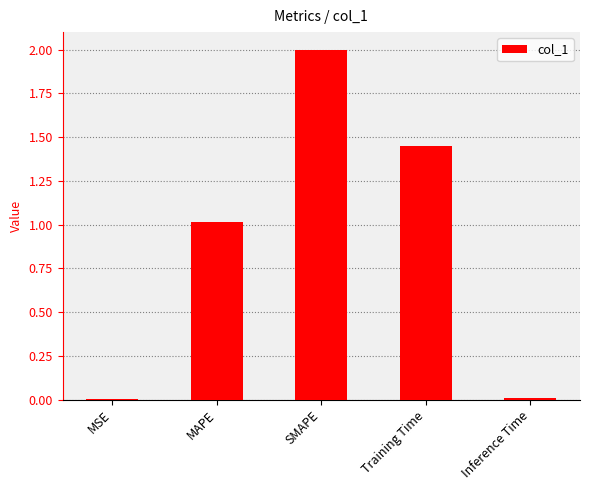

How many data points are above 1?

3